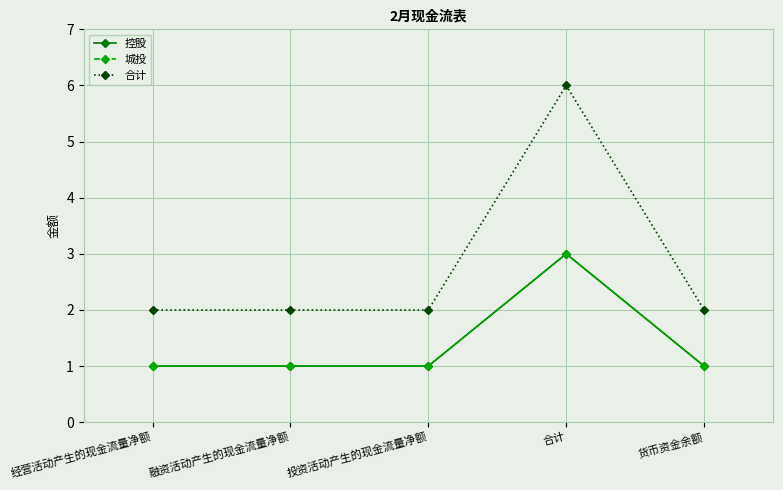

True or false: 控股 and 城投 intersect in this chart.

False